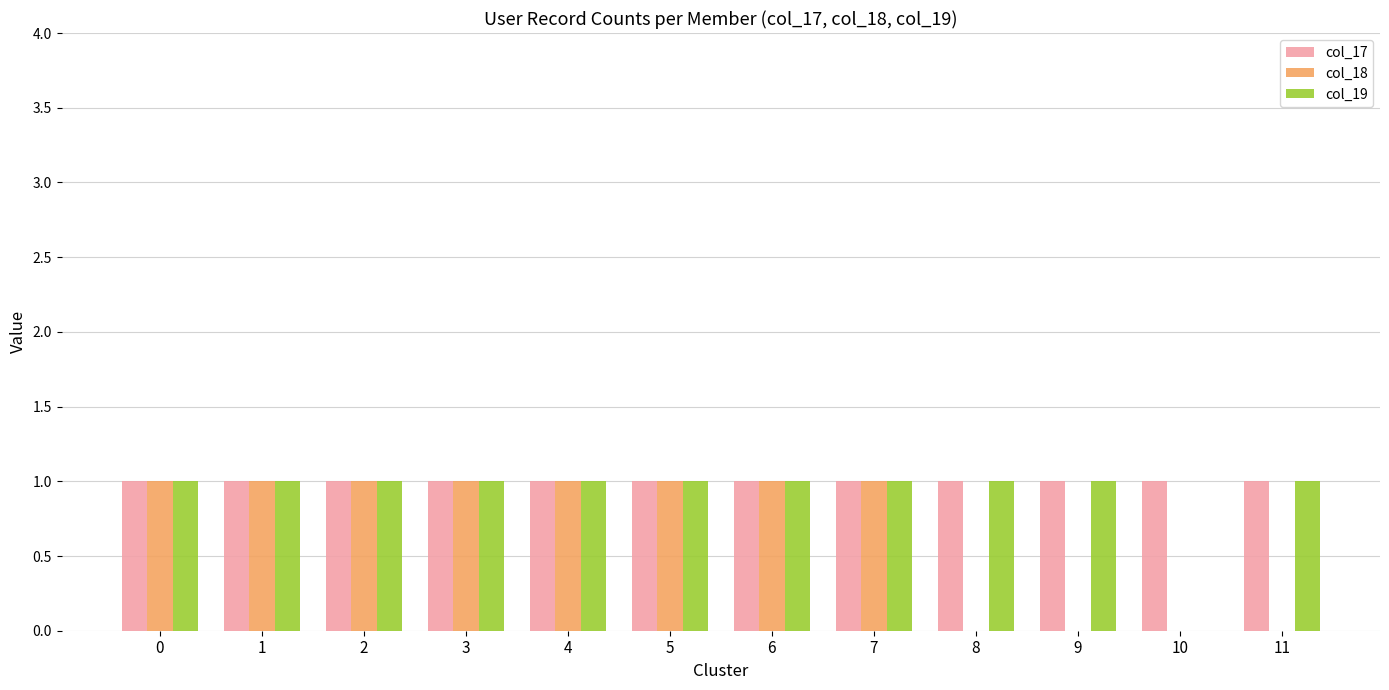

Is the value of col_17 at 6 greater than the value of col_18 at 11?

Yes